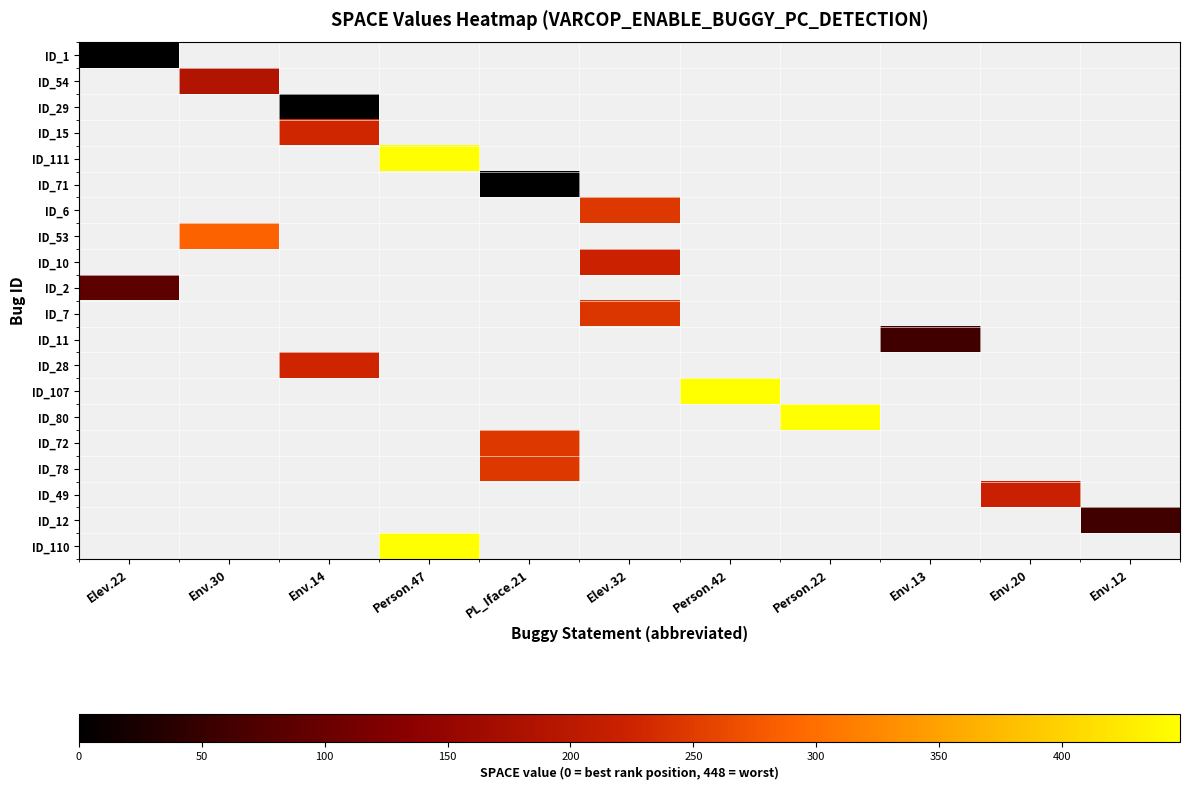

At how many categories does at least one series exceed 190?

8